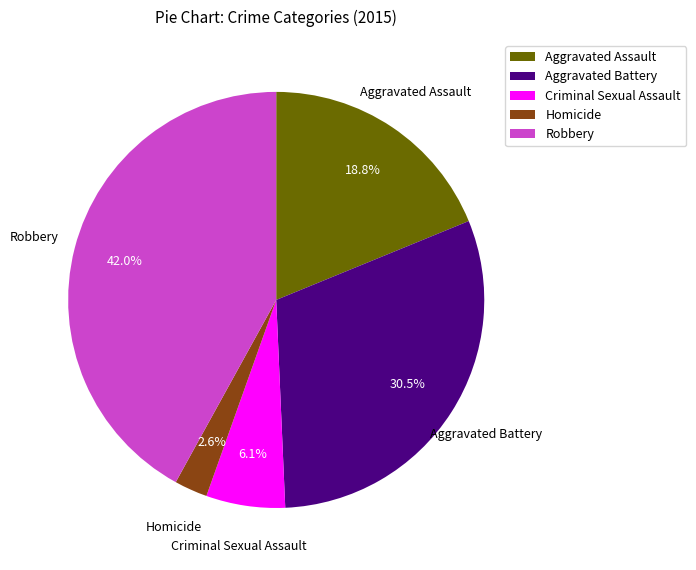

Which category has the biggest portion of the pie?

Robbery